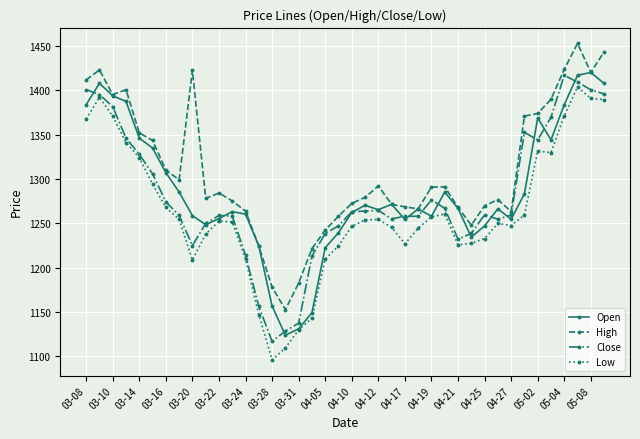

How many data points does each series have?

40